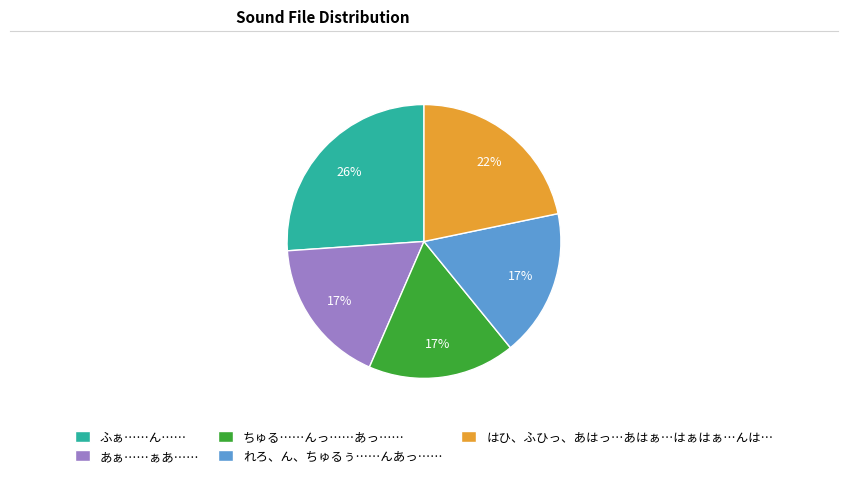

To the nearest percent, what is the combined percentage of れろ、ん、ちゅるぅ……んあっ…… and ふぁ……ん……?

43%